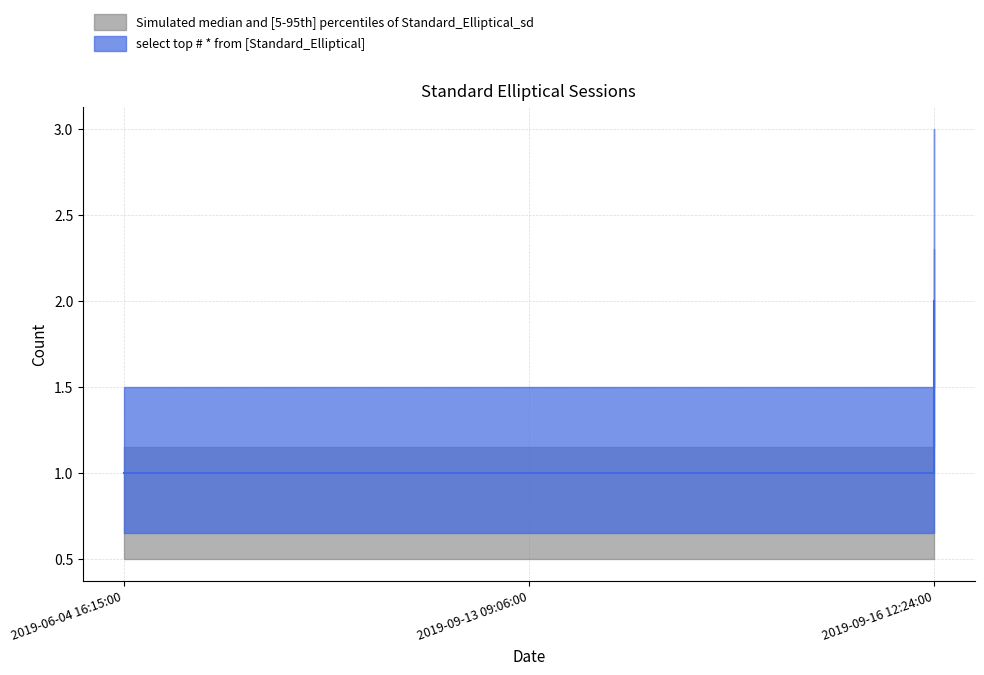

What is the average value?

1